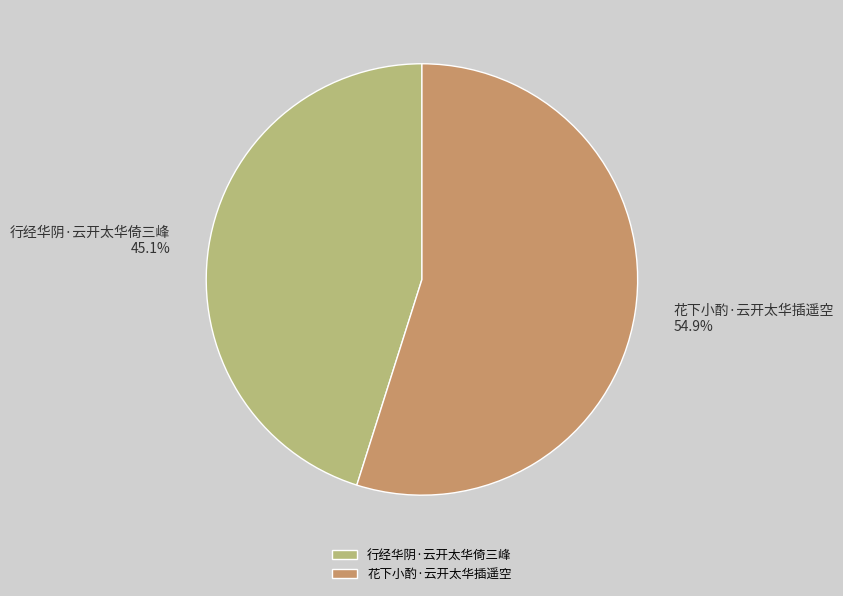

What is the smallest slice in the pie chart?

行经华阴·云开太华倚三峰